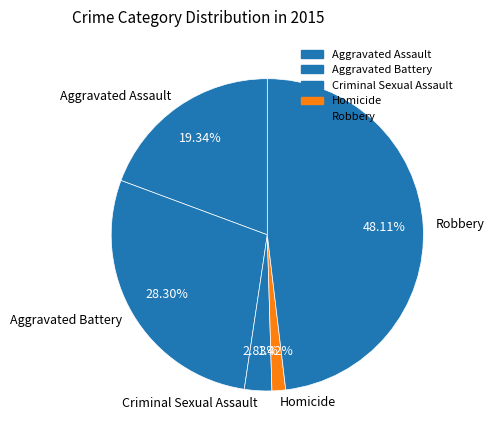

To the nearest percent, what is the average slice percentage?

20%